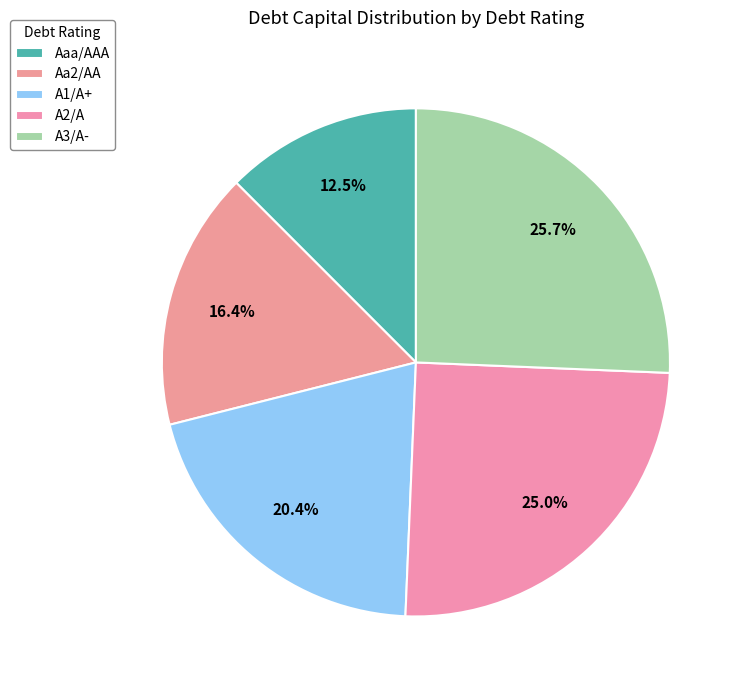

How many slices are in this pie chart?

5